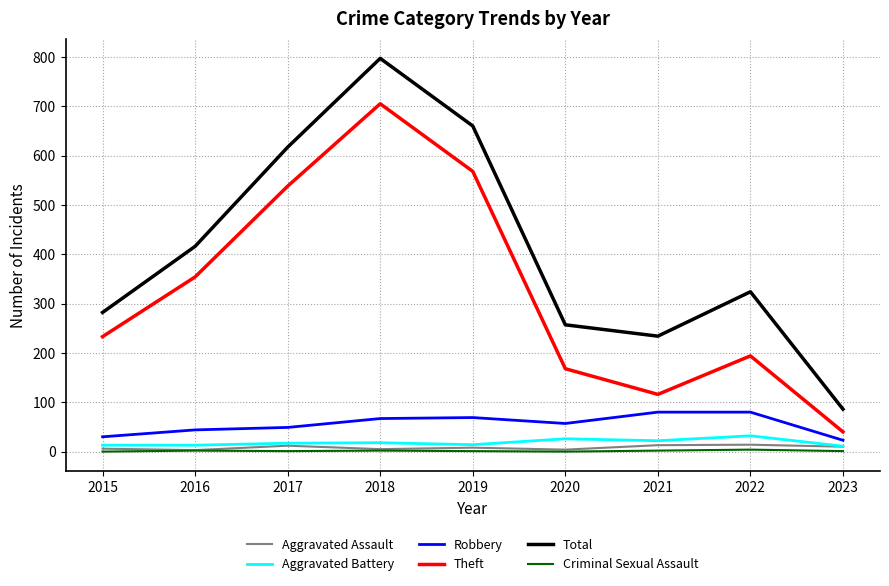

Which category has the lowest value in the Theft series?

2023